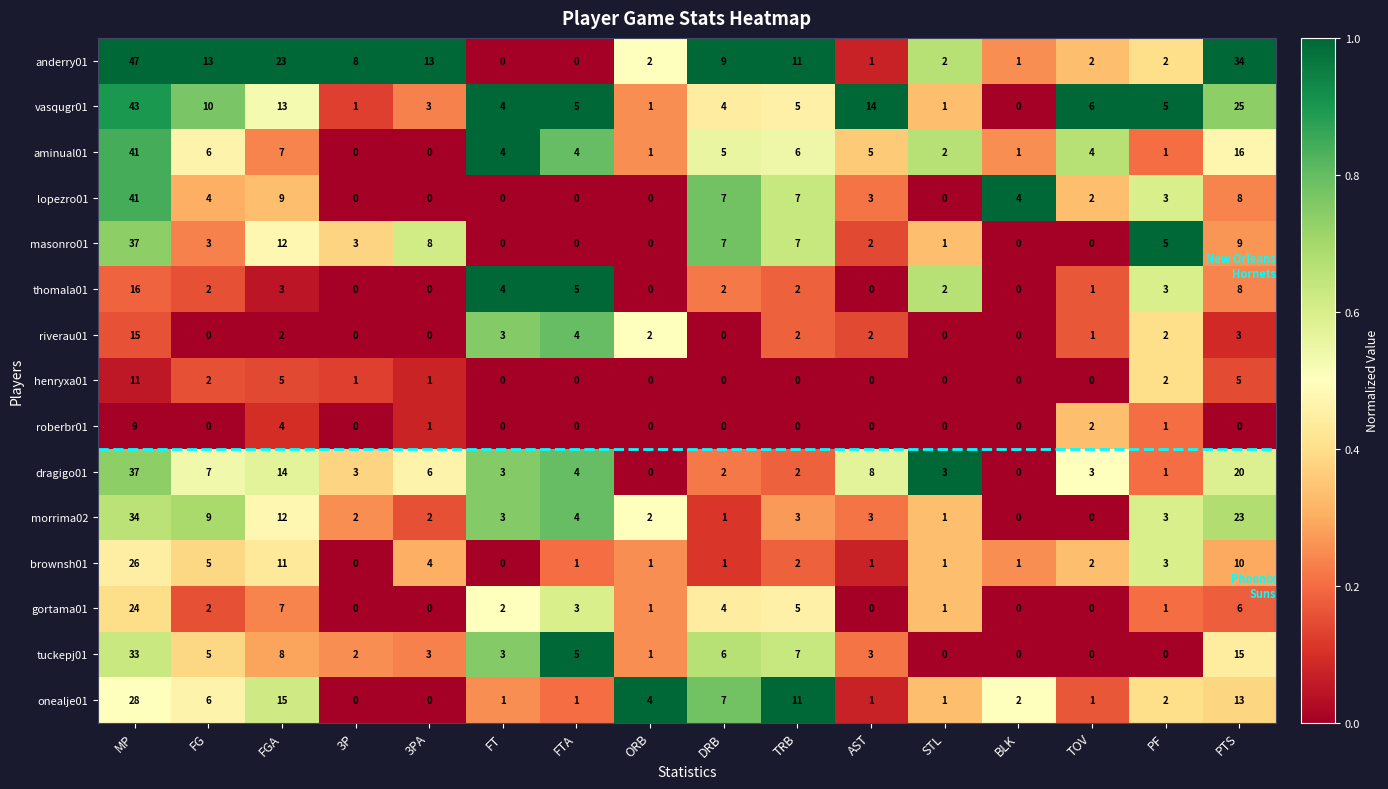

At how many categories does at least one series exceed 0?

16